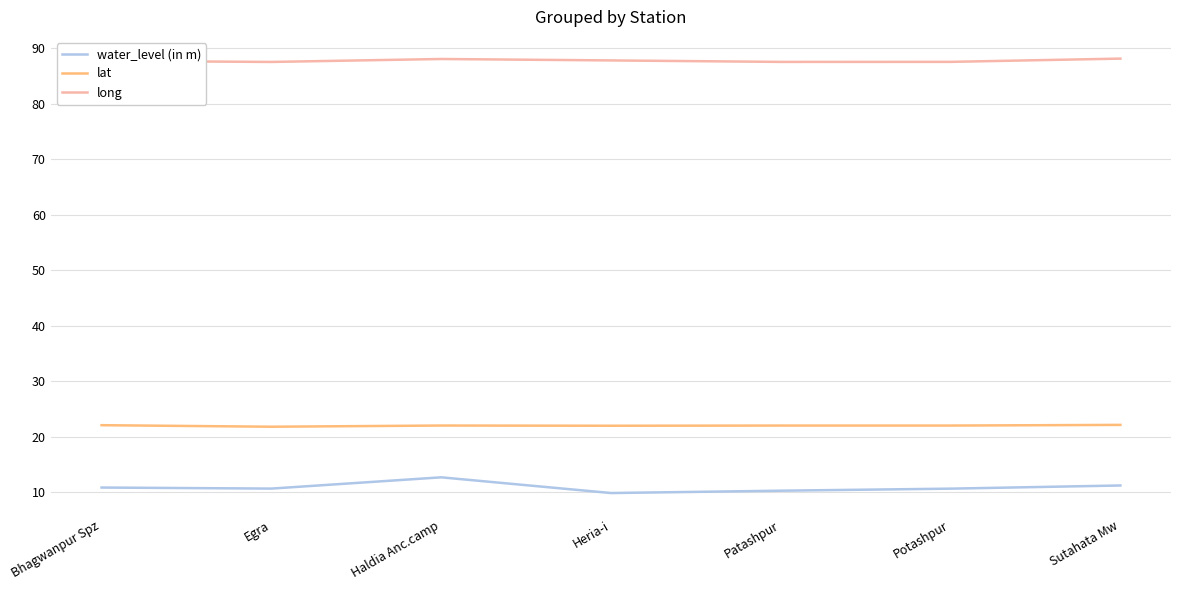

How many lines are shown in the chart?

3